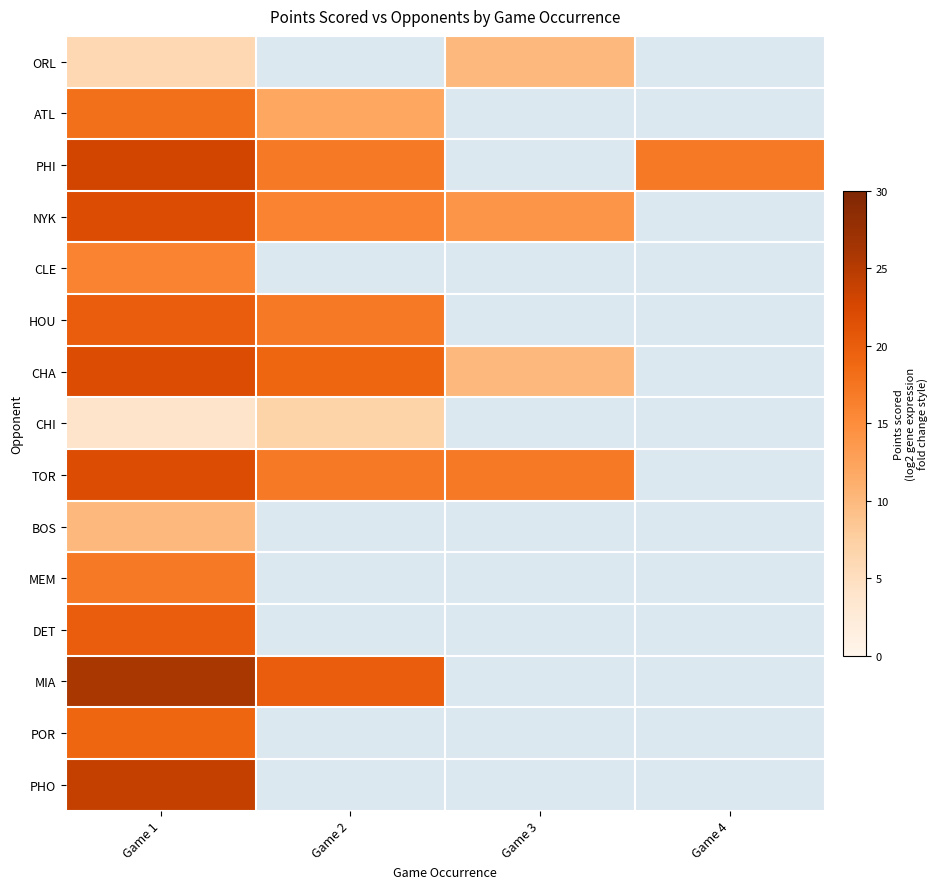

The value of TOR at Game 2 is 6.1. True or false?

False